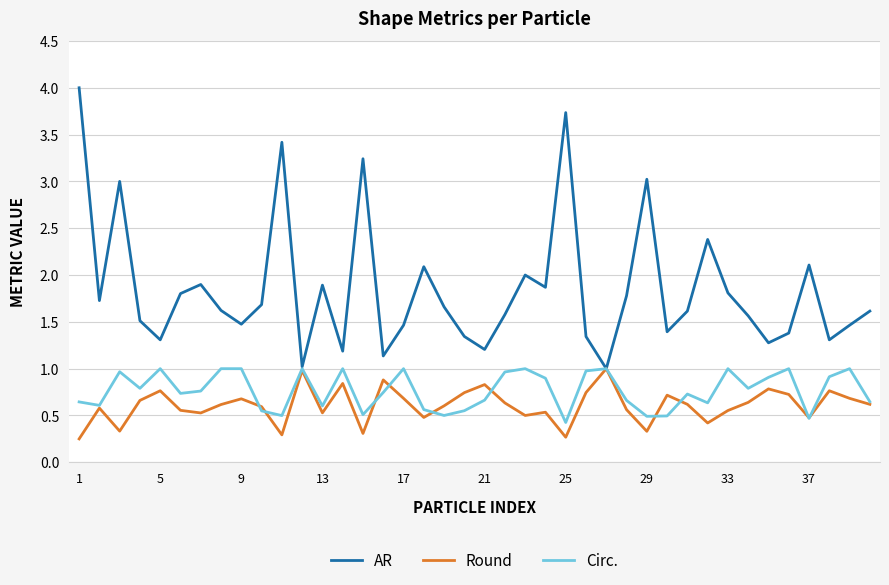

What is the sum of all Circ. values?

30.7